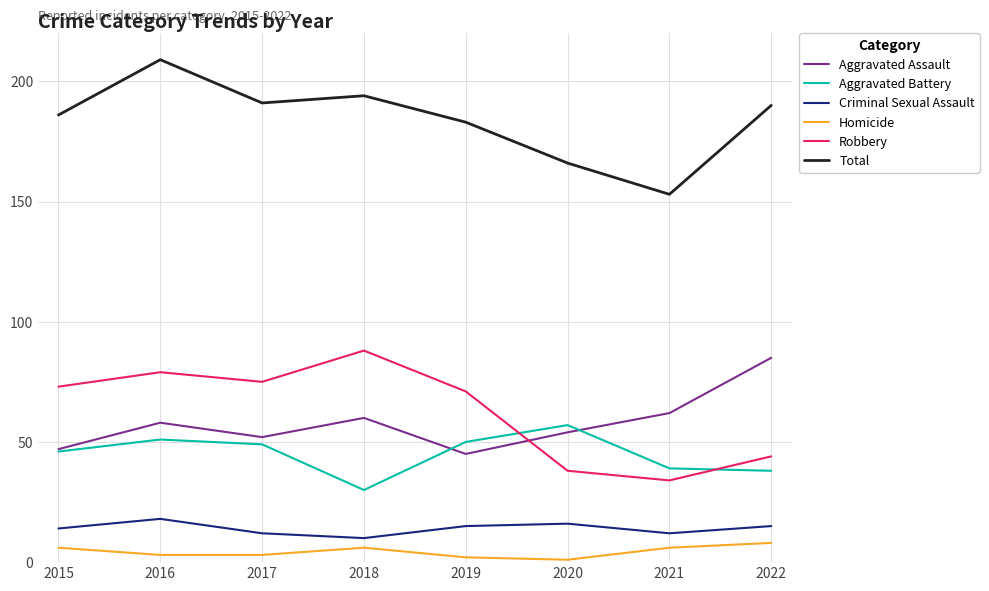

What is the smallest value displayed?

1